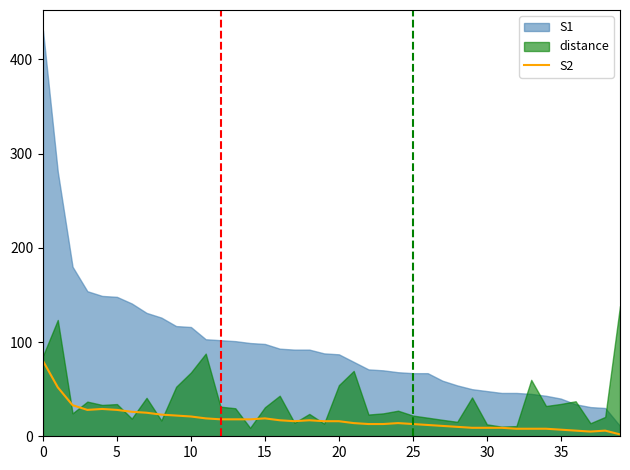

The S2 series shows 7 at 35. True or false?

True